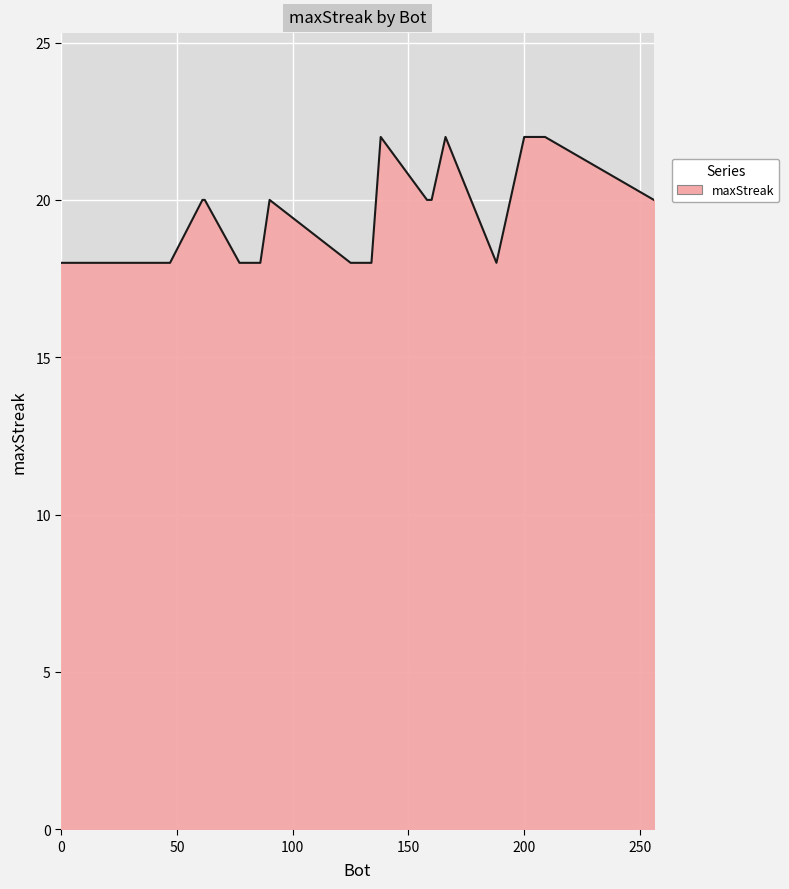

What is the smallest value displayed?

18